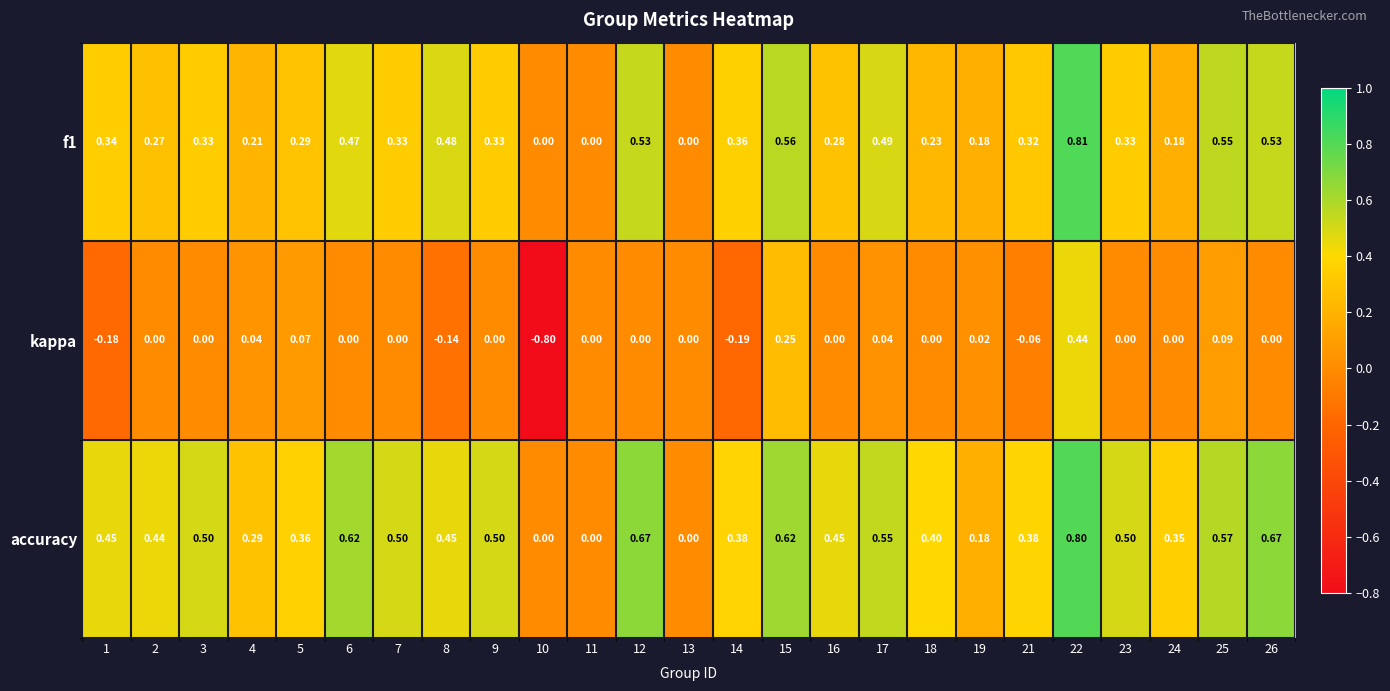

Is the value of accuracy at 17 greater than the value of kappa at 22?

Yes